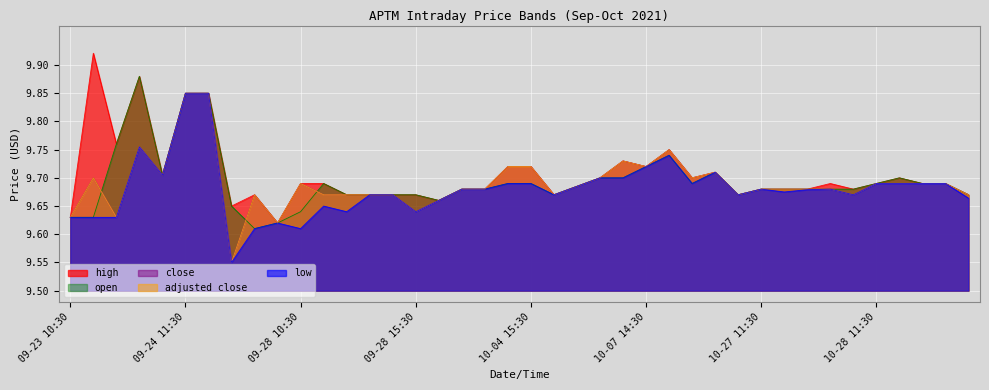

What is the average value of the adjusted close series?

9.7